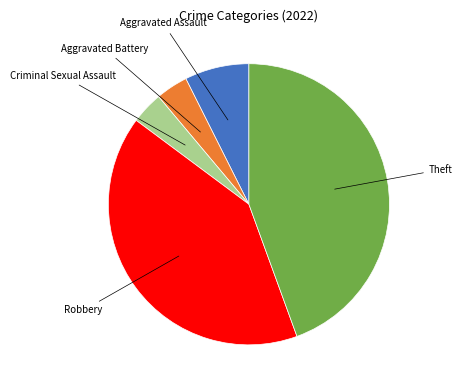

Is it true that Robbery is 41% of the pie?

True